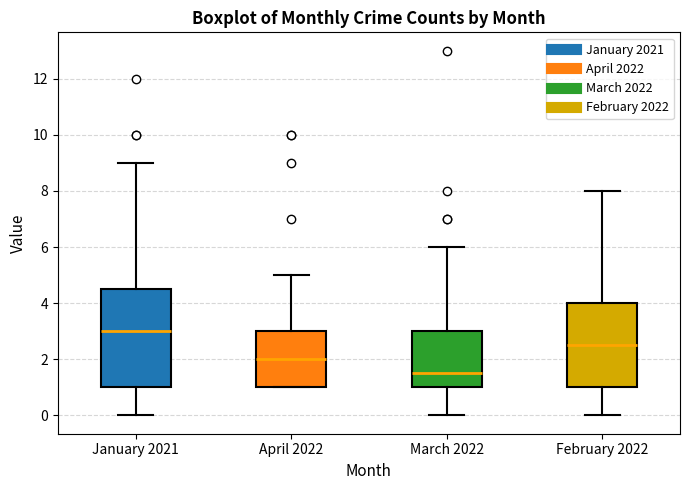

Reading left to right, read every box against the y-axis: the position of its median line, the range the box covers, and the ends of its whiskers. The values are not printed on the chart, so give them approximately, as read against the axis.

January 2021: median 3.0, box 1.0 to 4.6, whiskers 0.0 to 9.0
April 2022: median 2.0, box 1.0 to 3.0, whiskers 1.0 to 5.0
March 2022: median 1.6, box 1.0 to 3.0, whiskers 0.0 to 6.0
February 2022: median 2.6, box 1.0 to 4.0, whiskers 0.0 to 8.0